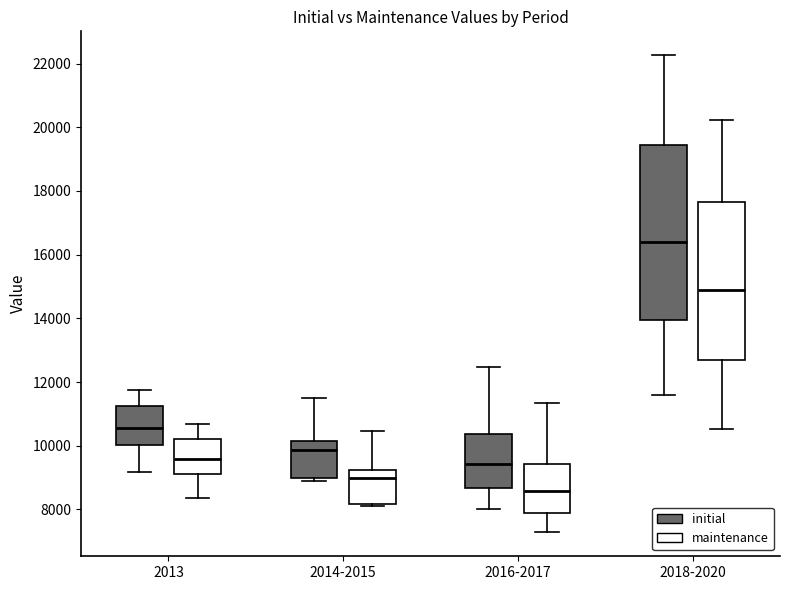

Reading left to right, read every box against the y-axis: the position of its median line, the range the box covers, and the ends of its whiskers. The values are not printed on the chart, so give them approximately, as read against the axis.

2013 (initial): median 10600, box 10000 to 11200, whiskers 9200 to 11800
2013 (maintenance): median 9600, box 9200 to 10200, whiskers 8400 to 10600
2014-2015 (initial): median 9800, box 9000 to 10200, whiskers 9000 (just below the box's lower edge) to 11400
2014-2015 (maintenance): median 9000, box 8200 to 9200, whiskers 8200 (just below the box's lower edge) to 10400
2016-2017 (initial): median 9400, box 8600 to 10400, whiskers 8000 to 12400
2016-2017 (maintenance): median 8600, box 7800 to 9400, whiskers 7200 to 11400
2018-2020 (initial): median 16400, box 14000 to 19400, whiskers 11600 to 22200
2018-2020 (maintenance): median 15000, box 12600 to 17600, whiskers 10600 to 20200